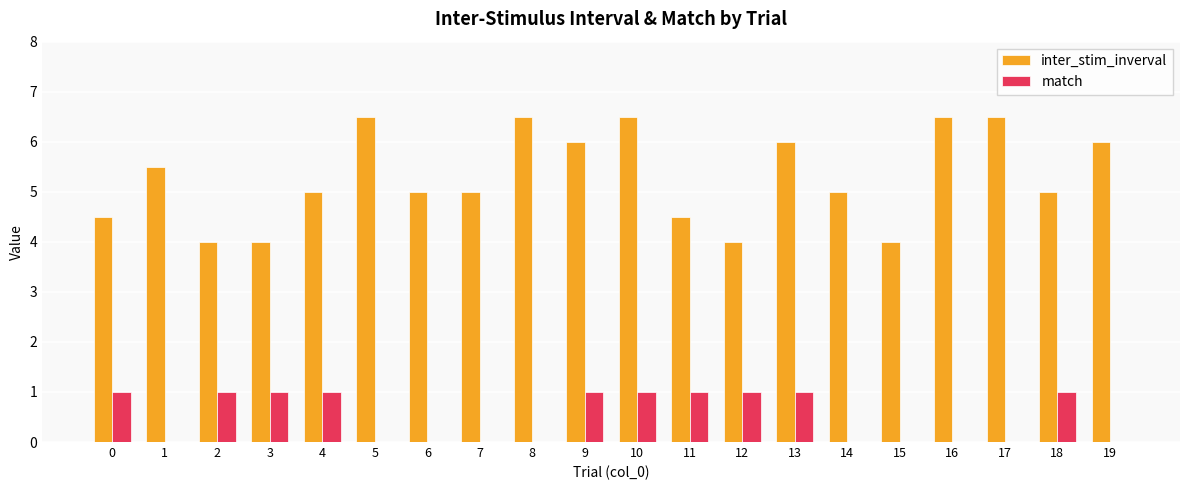

The value of match at 11 is 1.0. True or false?

True